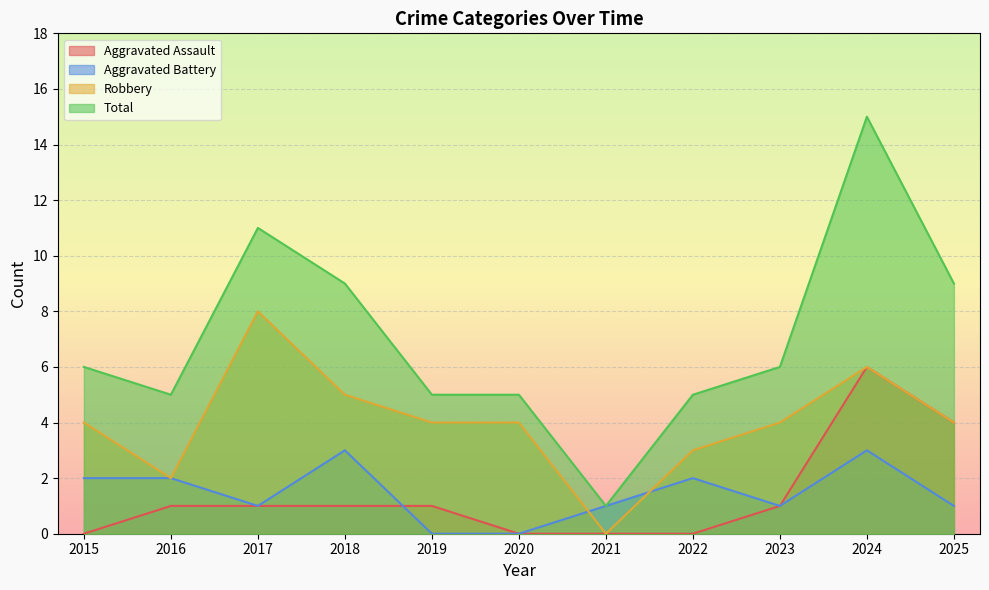

Reading left to right, list all the values displayed in this chart.

Aggravated Assault: 0	1	1	1	1	0	0	0	1	6	4
Aggravated Battery: 2	2	1	3	0	0	1	2	1	3	1
Robbery: 4	2	8	5	4	4	0	3	4	6	4
Total: 6	5	11	9	5	5	1	5	6	15	9